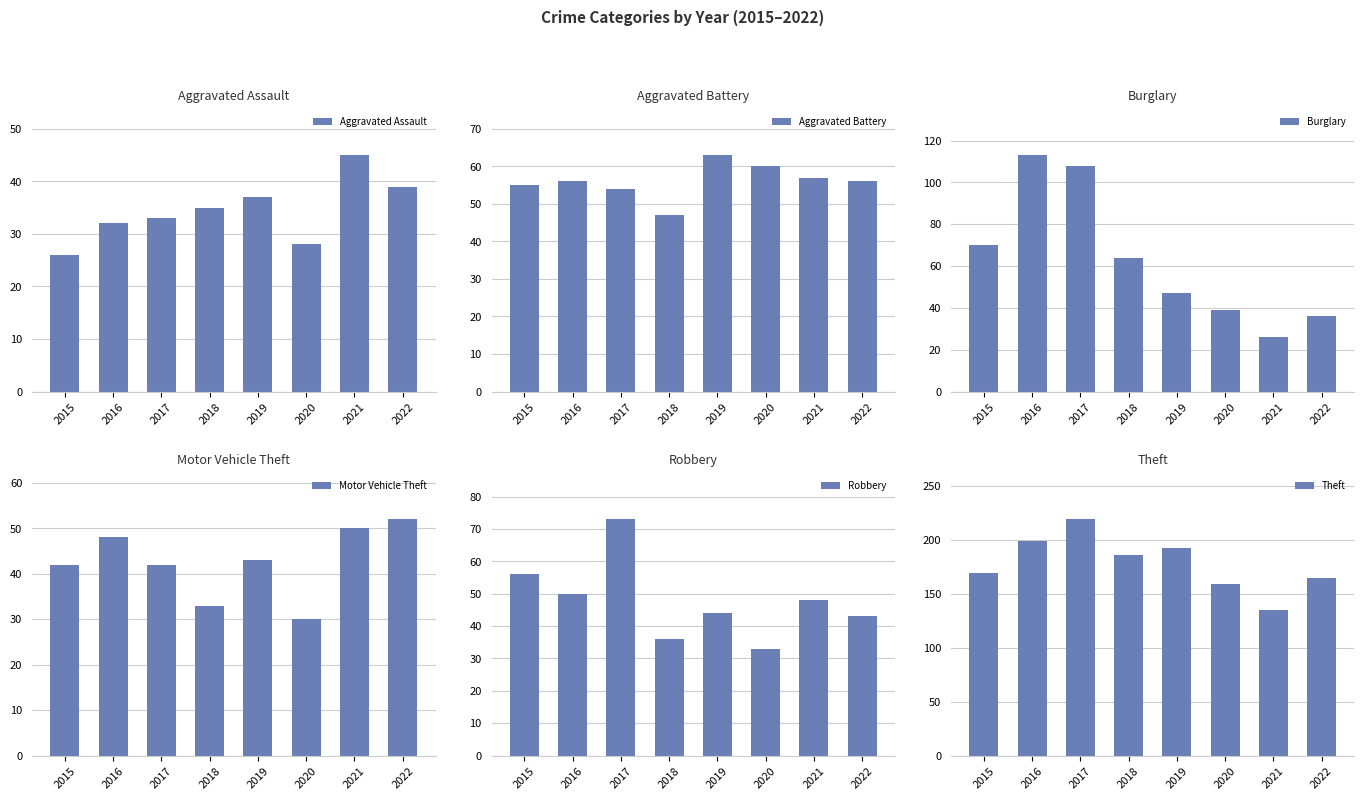

The value of Aggravated Assault at 2022 is 39. True or false?

True